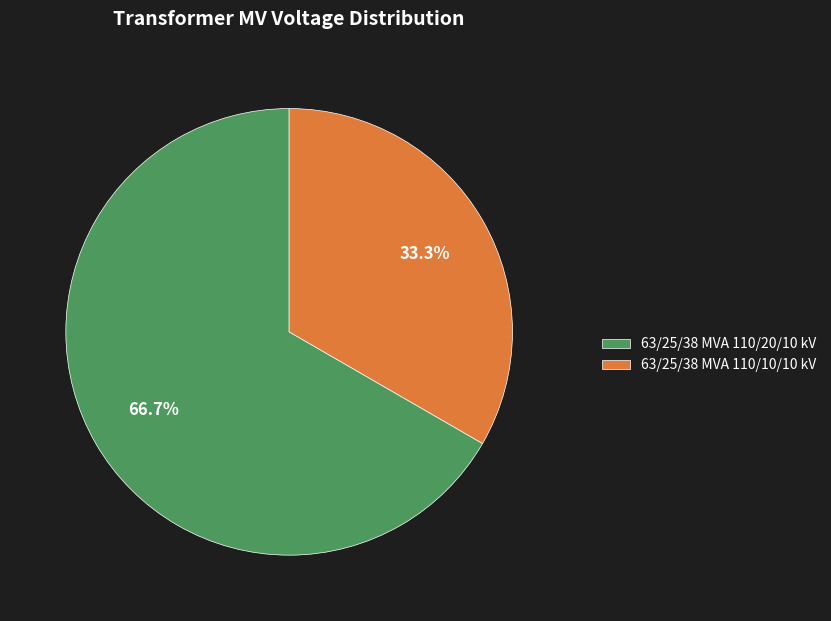

Count the number of slices in the pie.

2